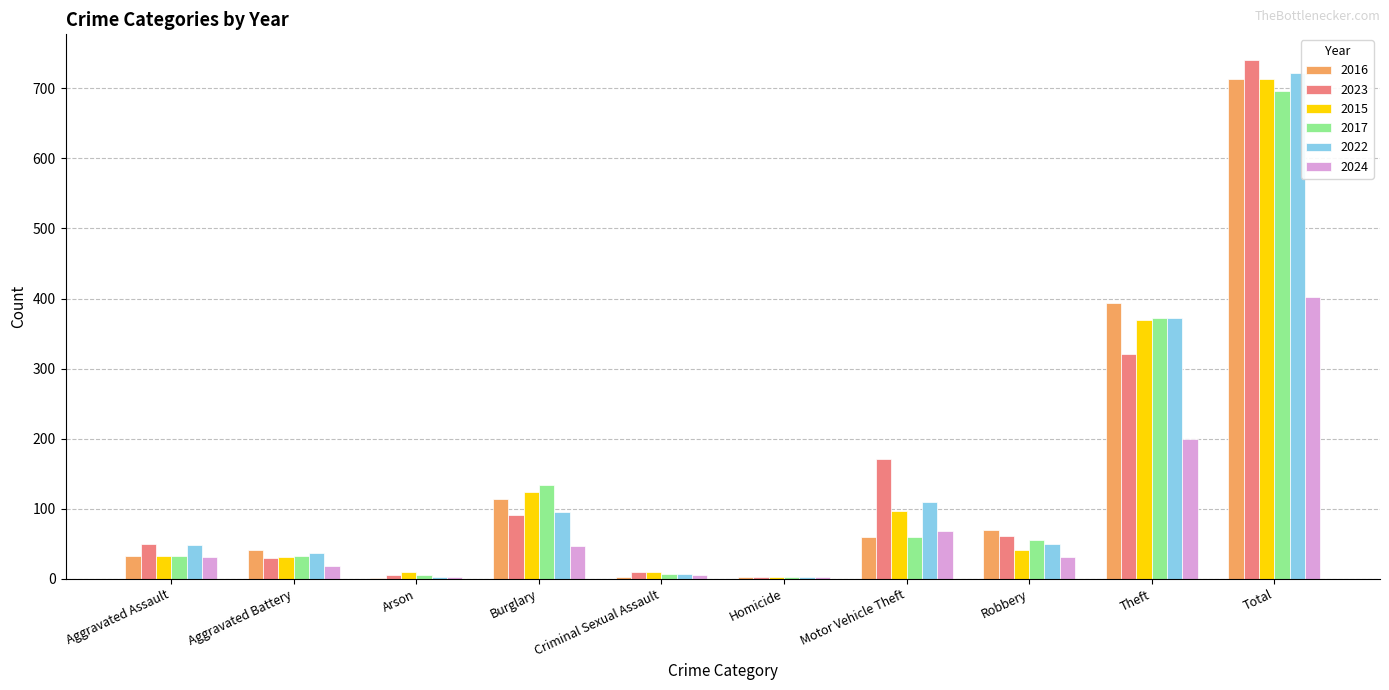

Is it true that 2022 equals 178 at Motor Vehicle Theft?

False